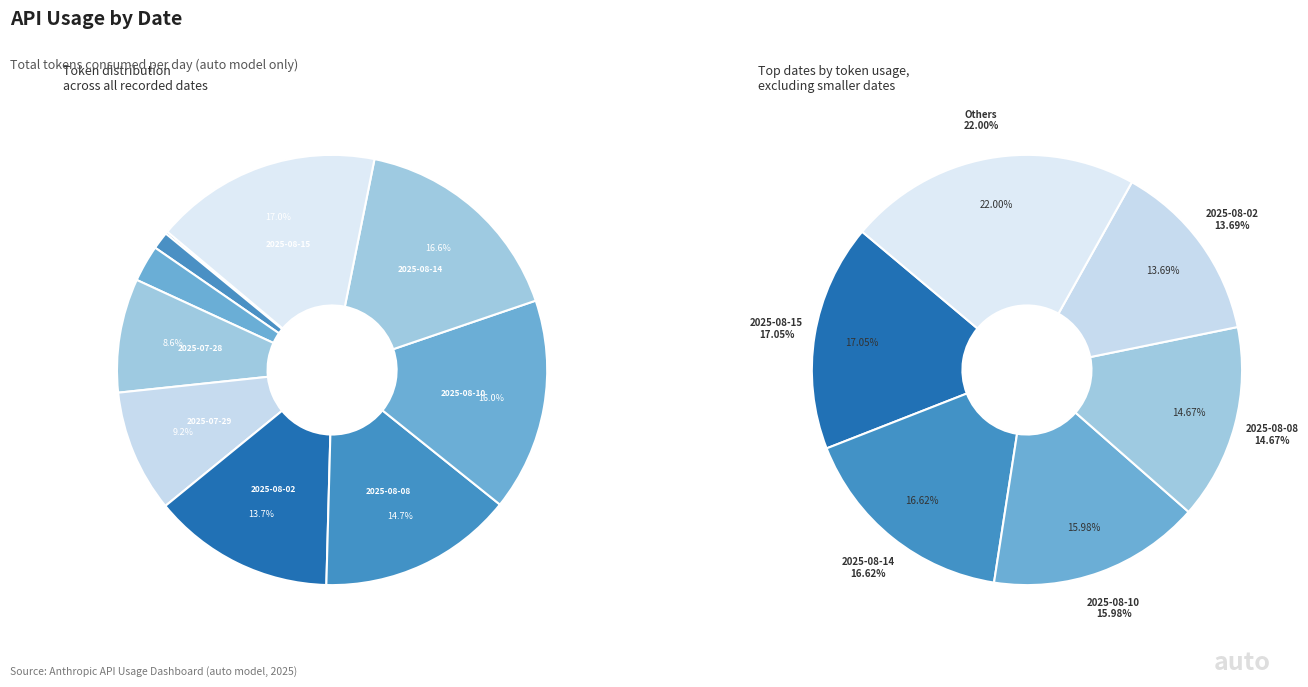

To the nearest percent, what percentage of the pie is 2025-07-24?

3%